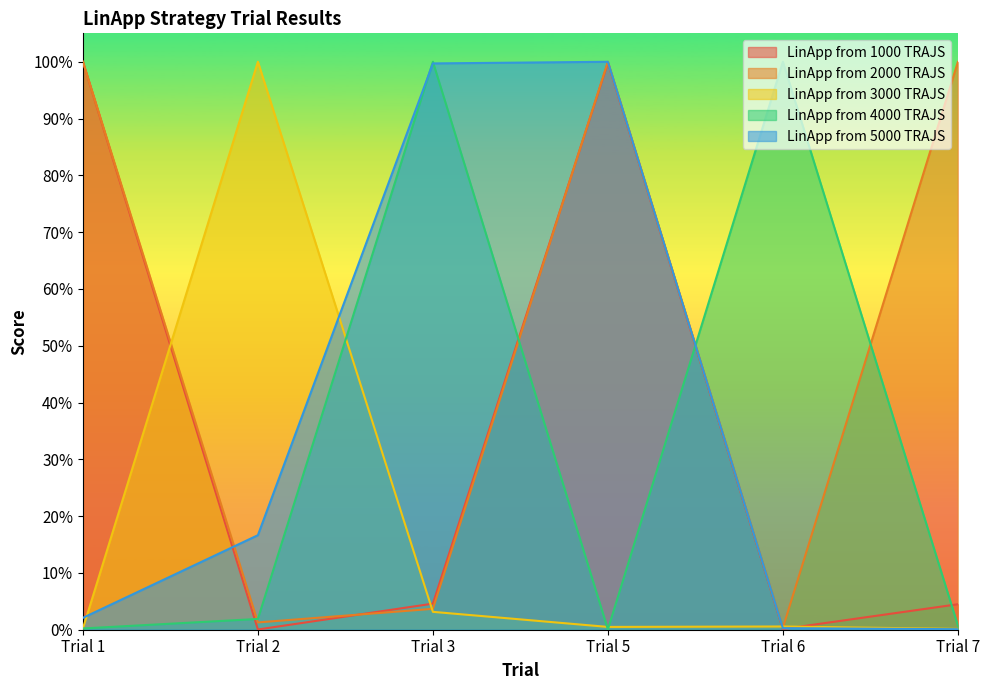

At which label does LinApp from 1000 TRAJS reach its minimum?

Trial 2